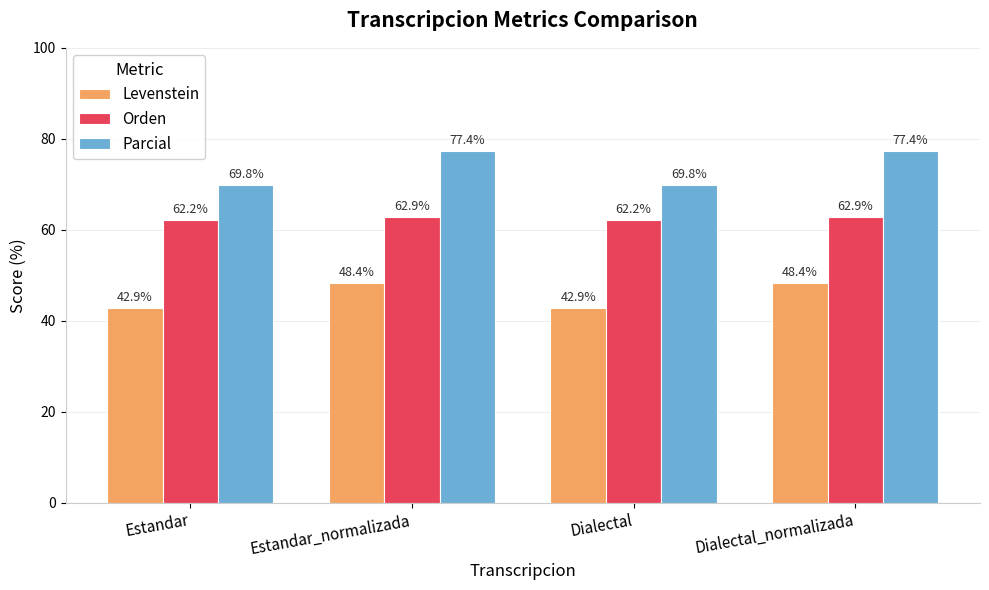

What is the sum of all Parcial values?

294.5